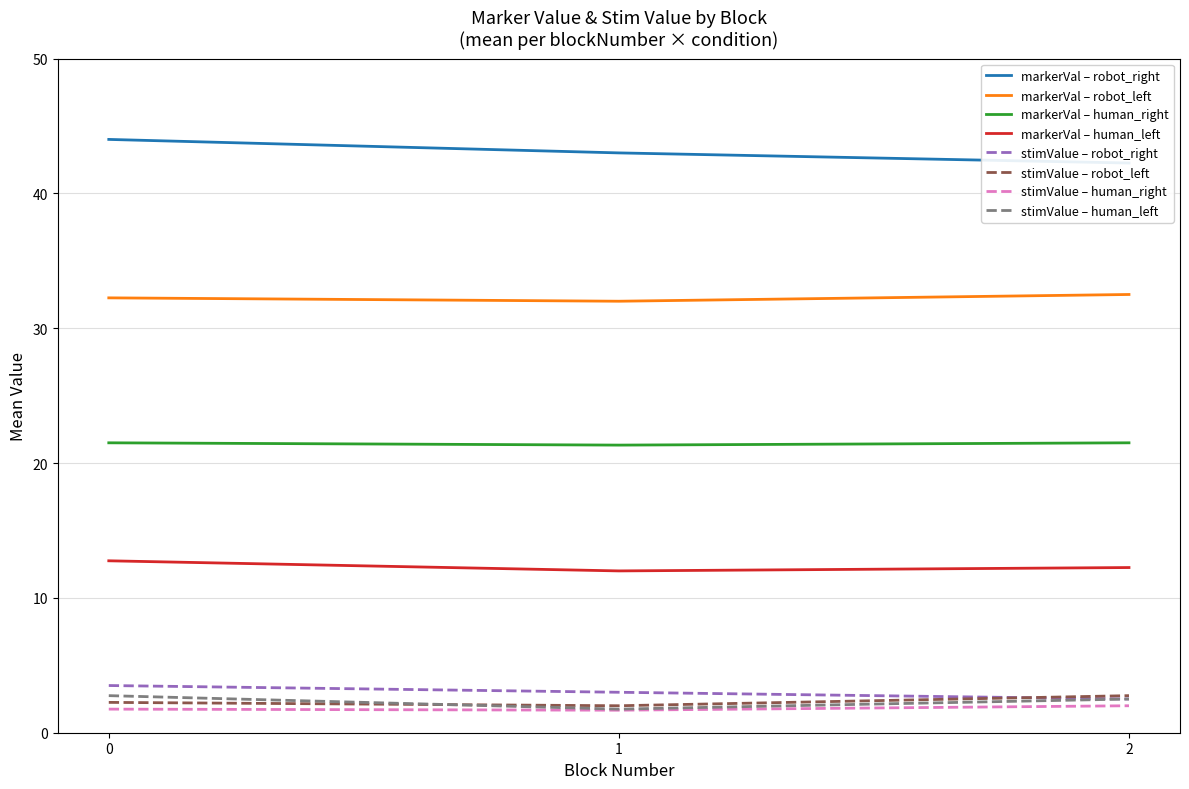

The stimValue – human_right series shows 1.8 at 0. True or false?

True